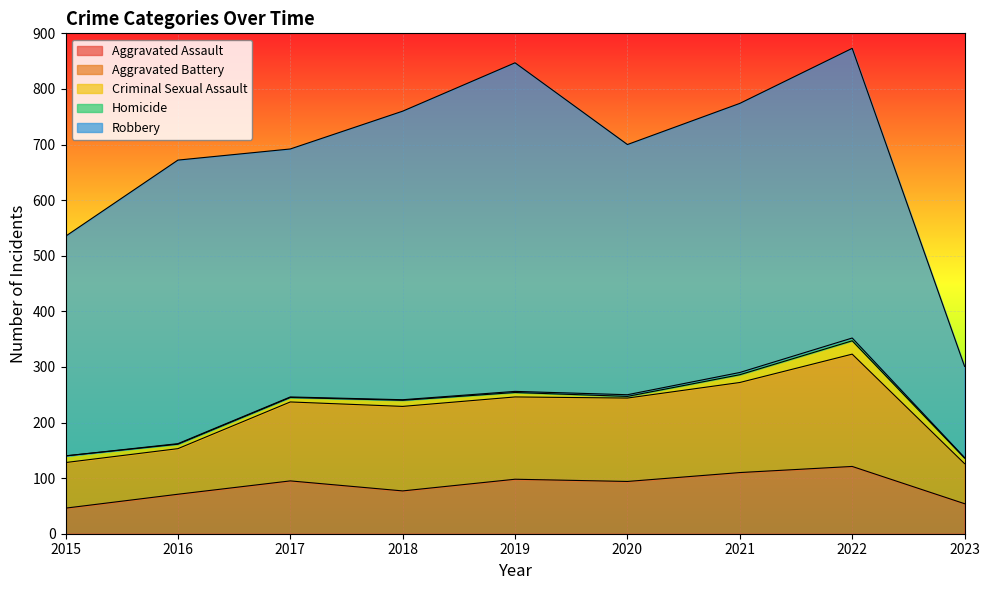

What is the average value of the Aggravated Battery series?

132